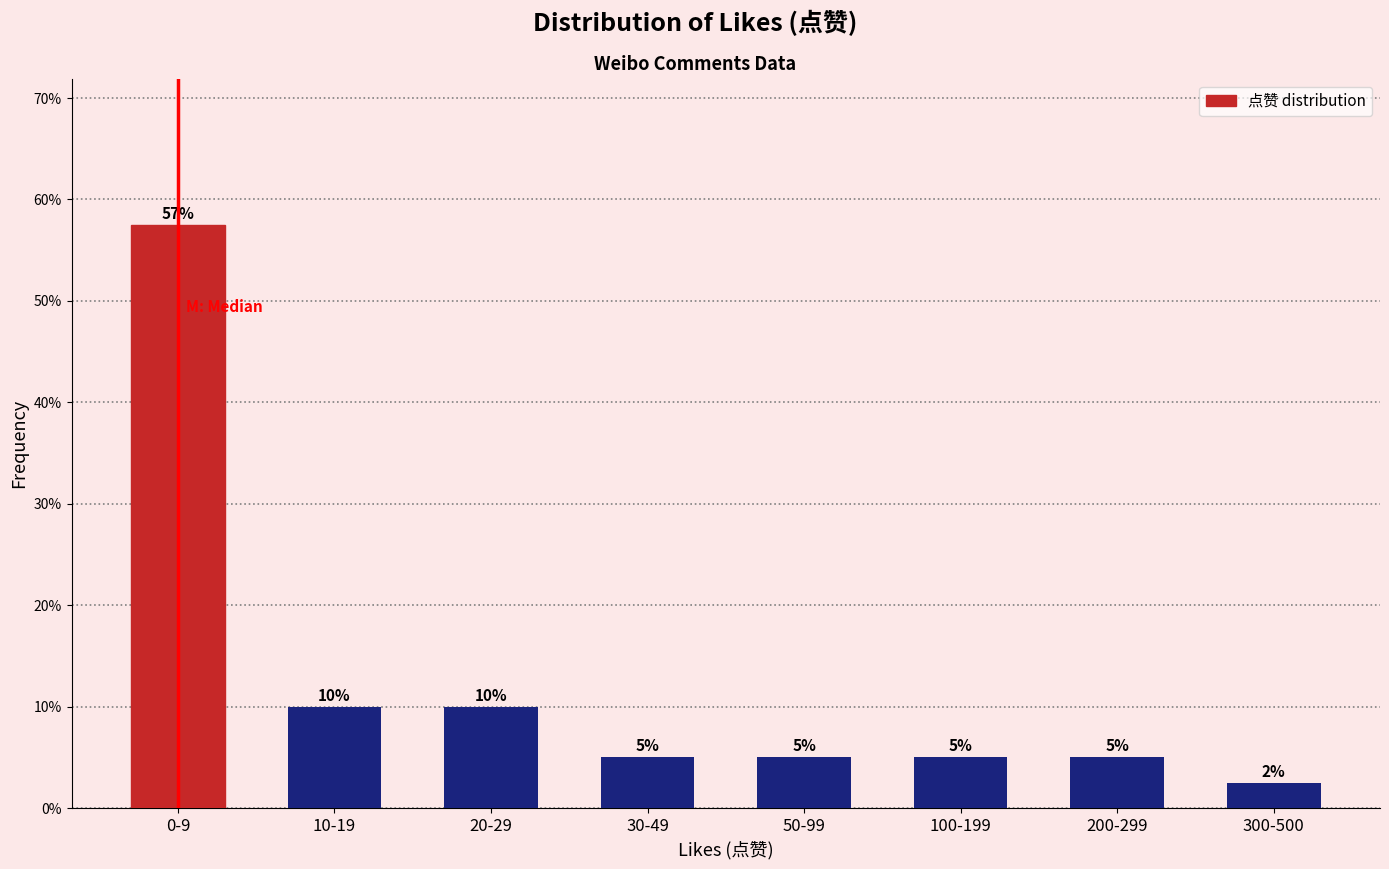

What value does the data have at 30-49?

5.0